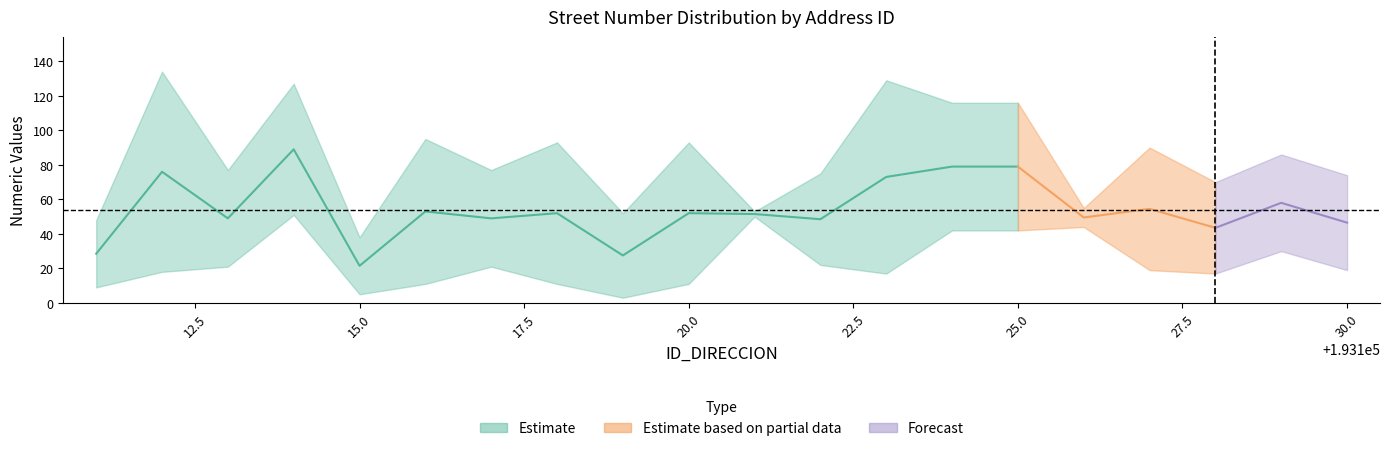

Is the value of NOMBRE_VIA_DIRECCION at 193130 greater than the value of NUMERO_VIA_GENERADORA_DIRECCION at 193114?

No